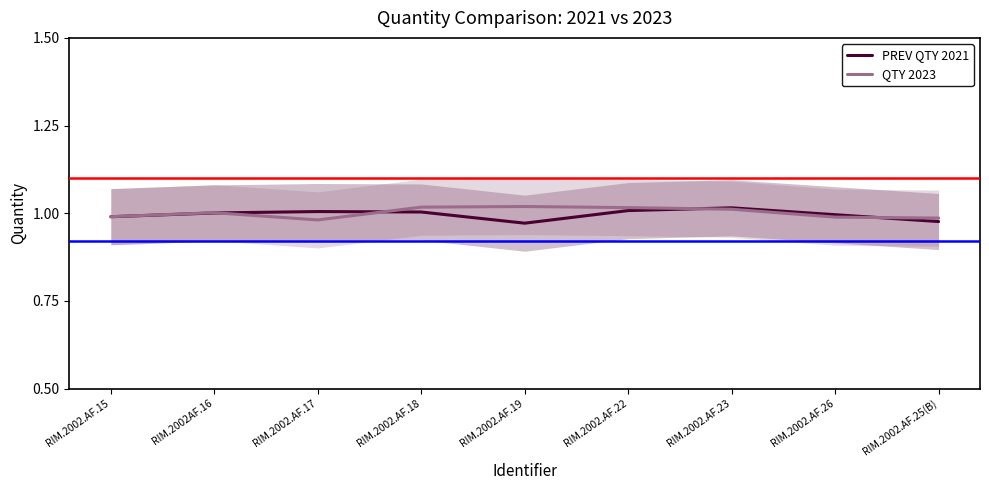

Which category has the lowest value in the PREV QTY 2021 series?

RIM.2002.AF.19